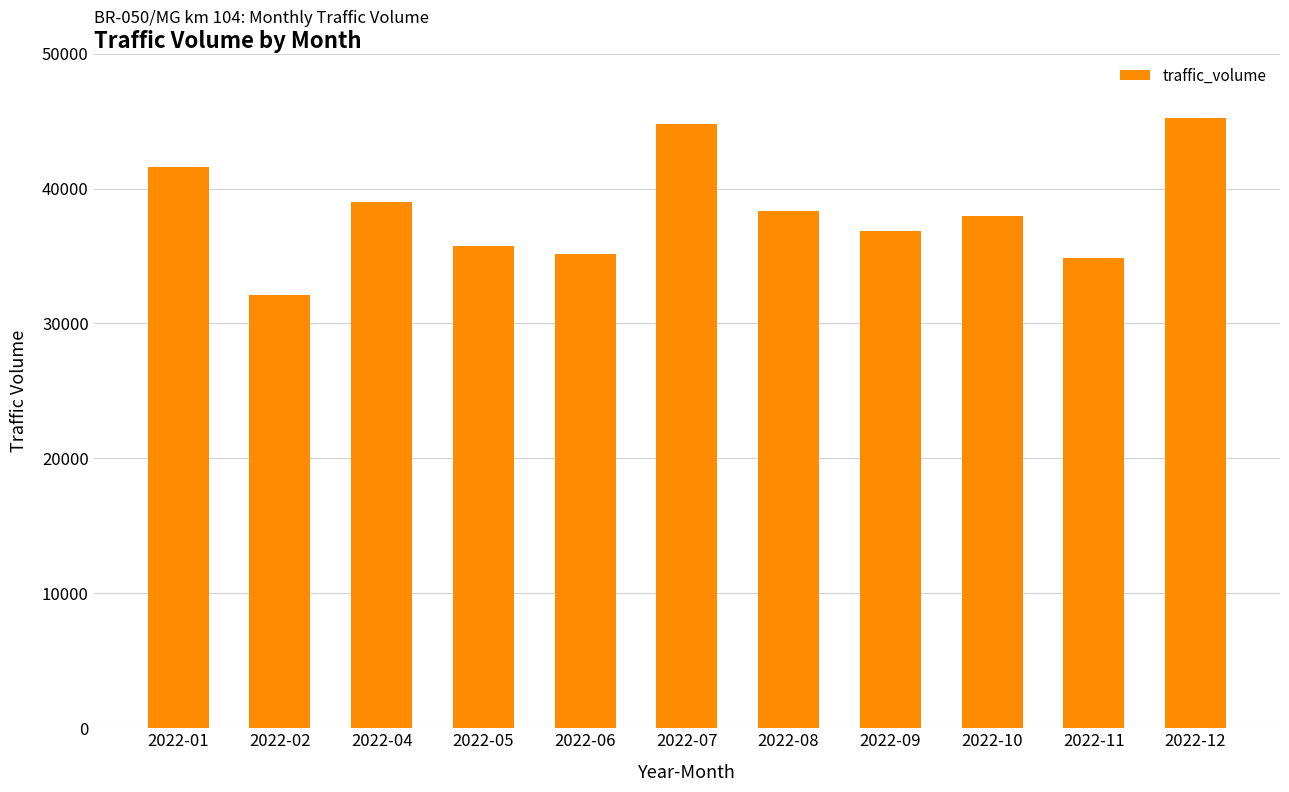

Between 2022-06 and 2022-12, which is larger?

2022-12